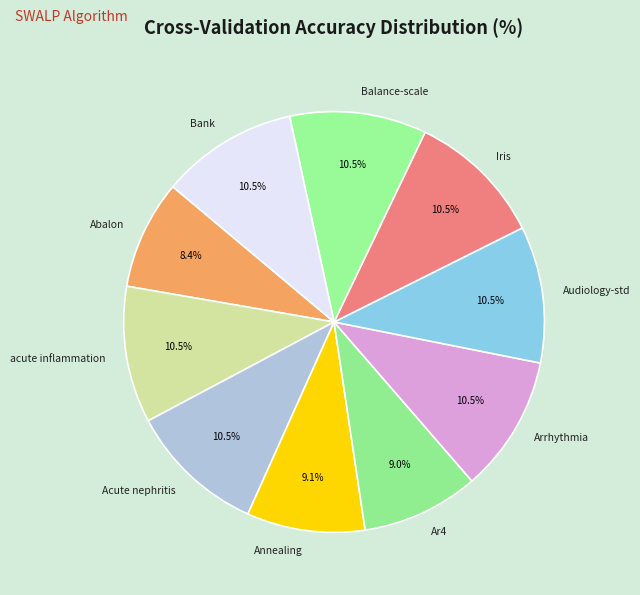

Combined, do Abalon and Acute nephritis account for over 50%?

No